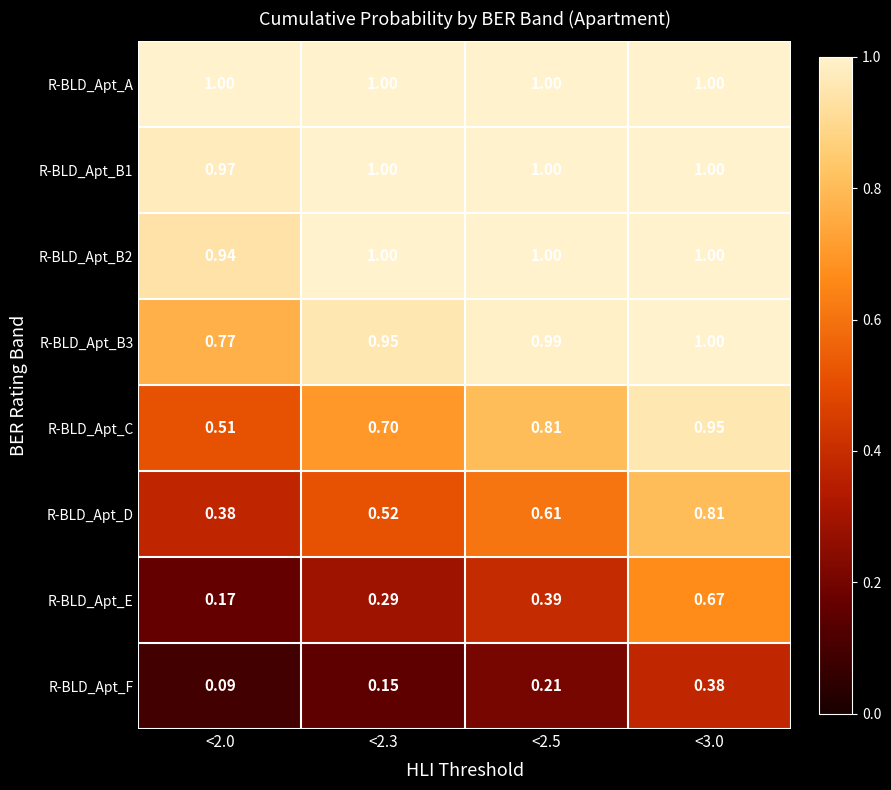

Which series has the largest total across all categories?

R-BLD_Apt_A